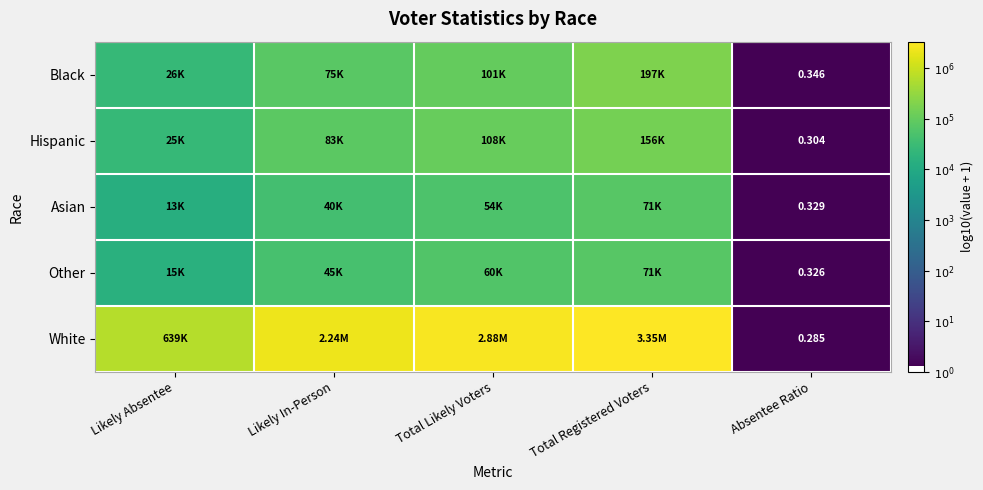

At which label does Hispanic reach its peak?

Total Registered Voters